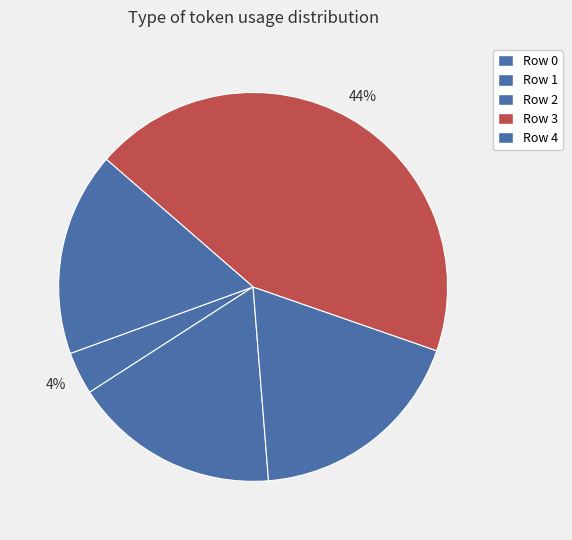

The Row 0 slice represents 4% of the pie. True or false?

True